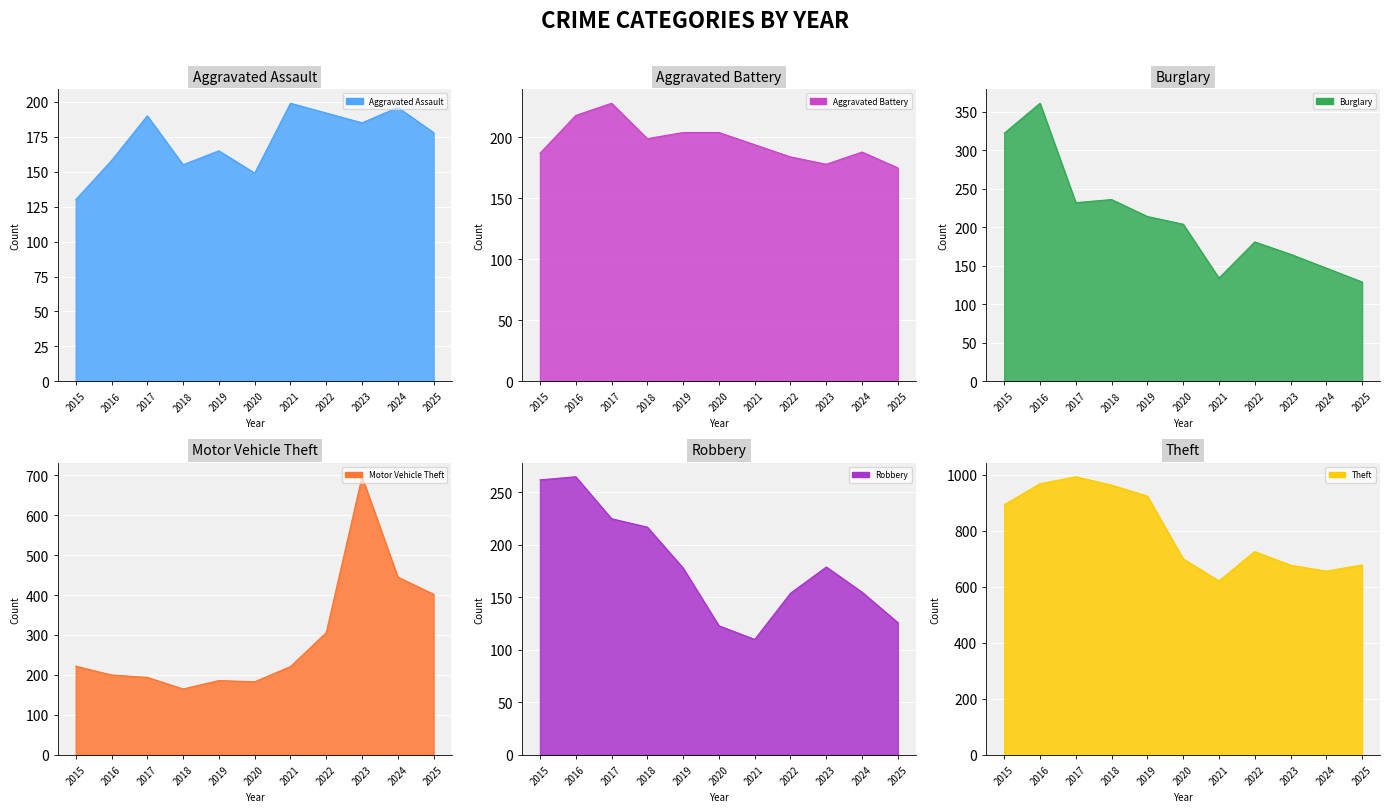

In Theft, how many points are lower than both neighbors (excluding endpoints)?

2